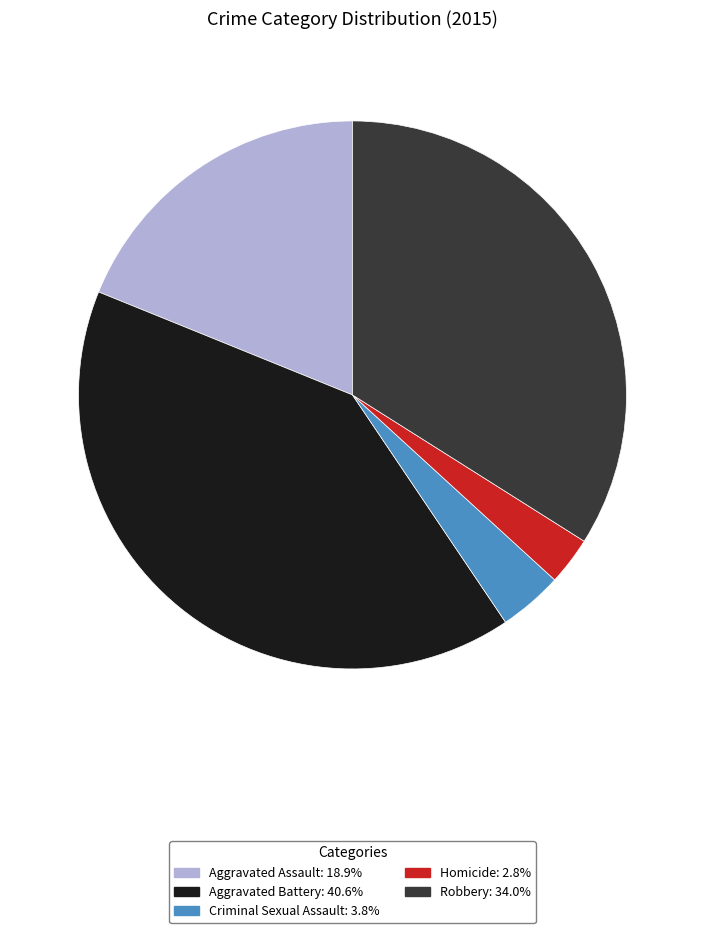

How many segments does this pie chart have?

5